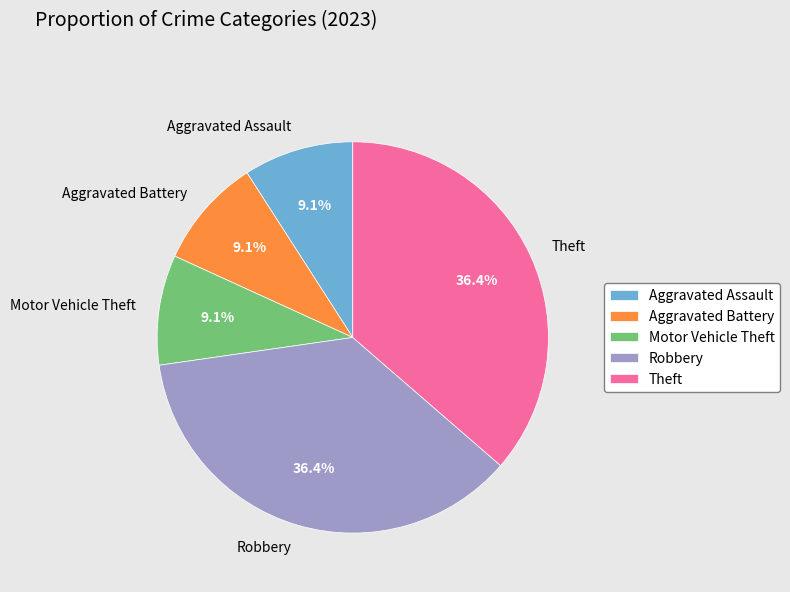

How many segments does this pie chart have?

5